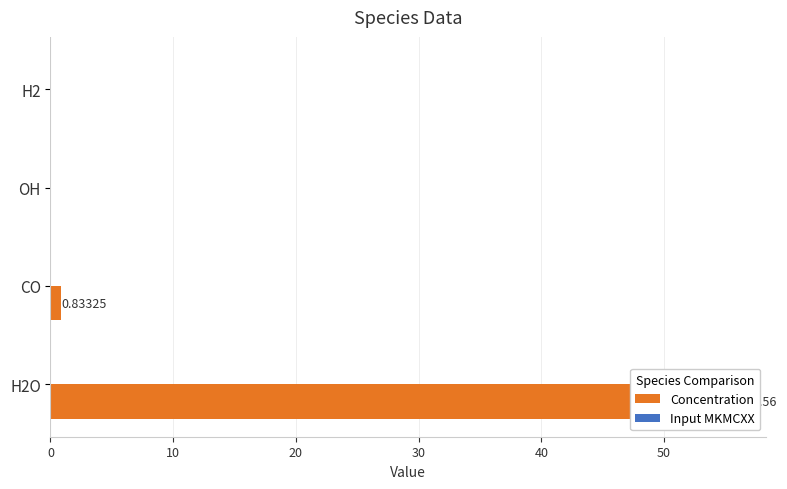

At 20, list the series in order from smallest to largest.

Concentration, Input MKMCXX